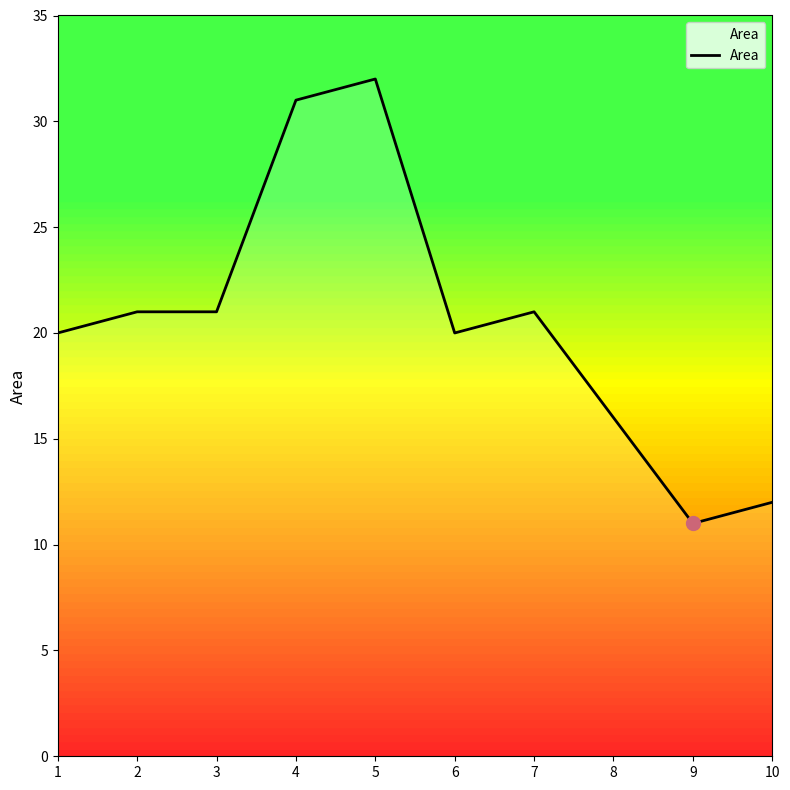

How many lines are shown in the chart?

1